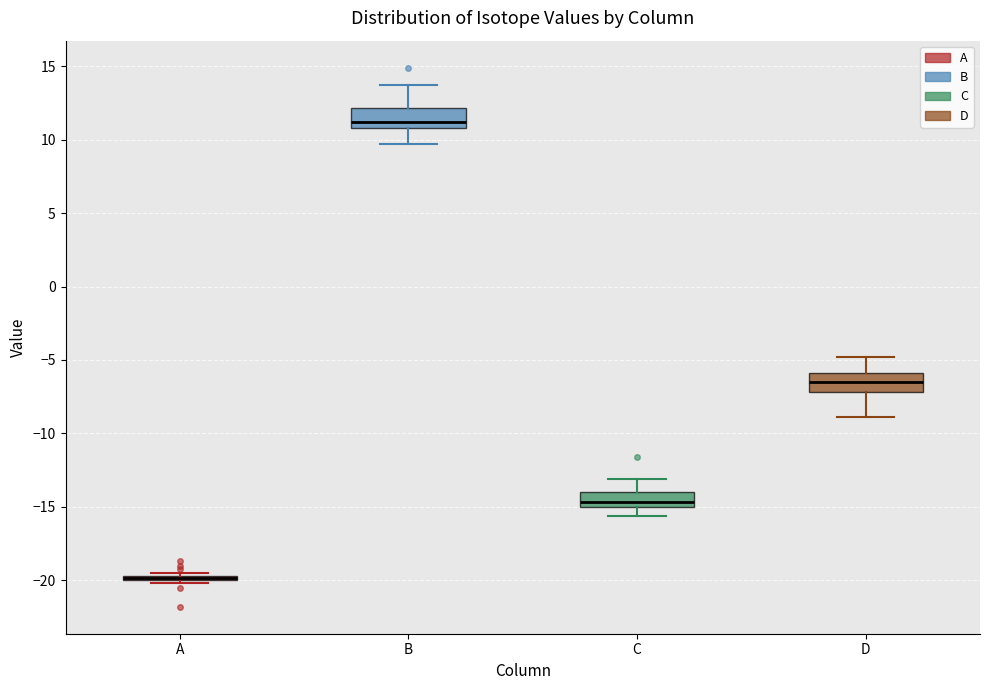

Where is the lower edge of the box for A on the y-axis? The values are not printed on the chart, so give them approximately, as read against the axis.

-20.0